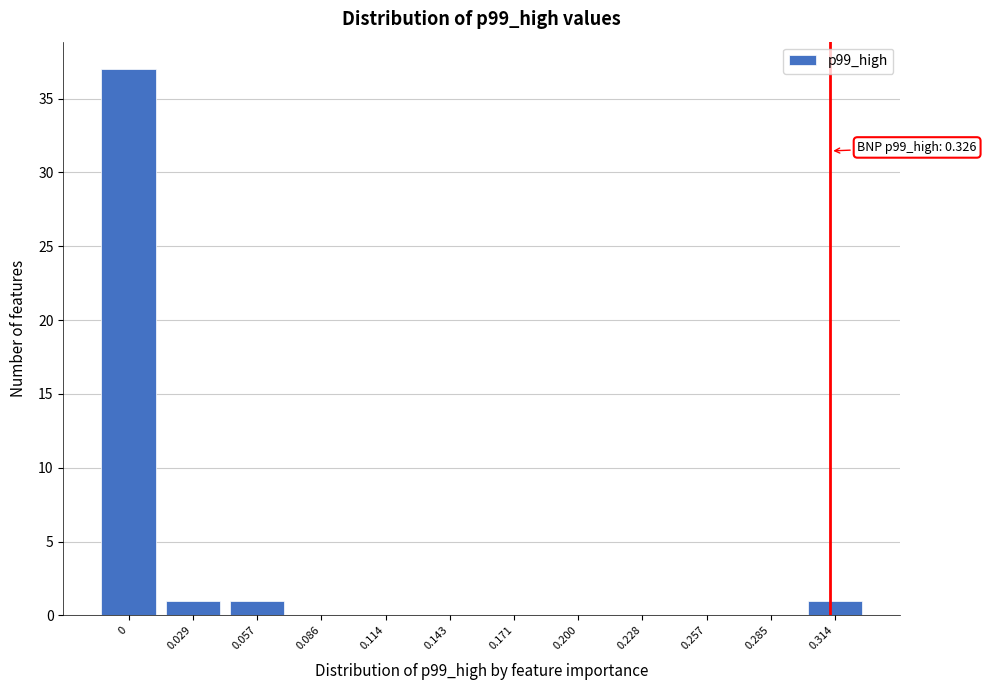

Reading left to right, what are all the values shown in this chart?

0=37	0.029=1	0.057=1	0.086=0	0.114=0	0.143=0	0.171=0	0.200=0	0.228=0	0.257=0	0.285=0	0.314=1